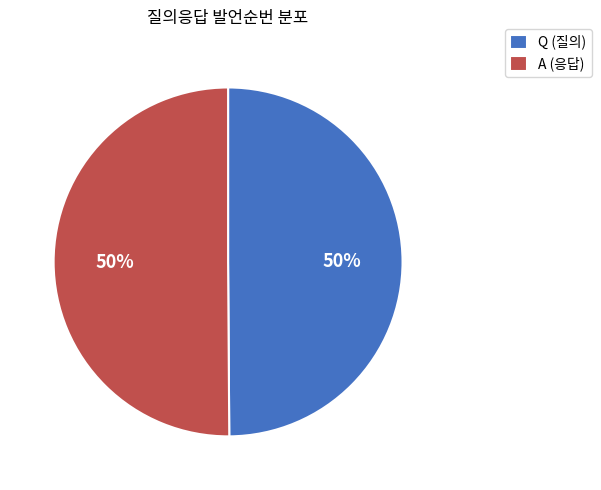

Do Q (질의) and A (응답) together represent more than half of the pie?

Yes